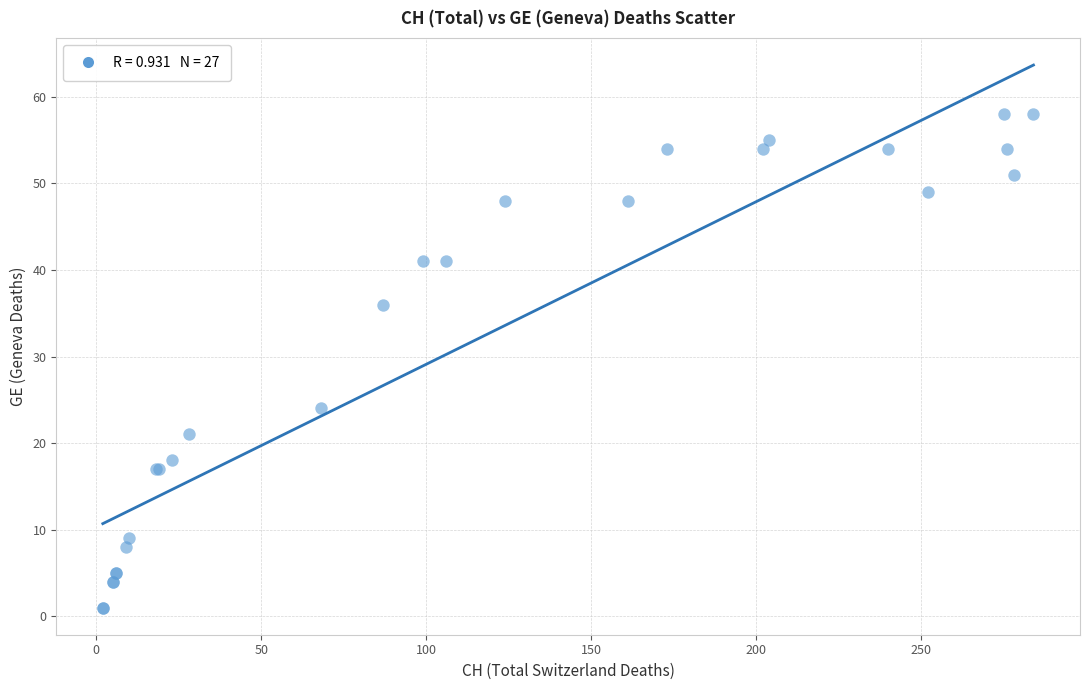

What Y value in the scatter plot is closest to 29?

24